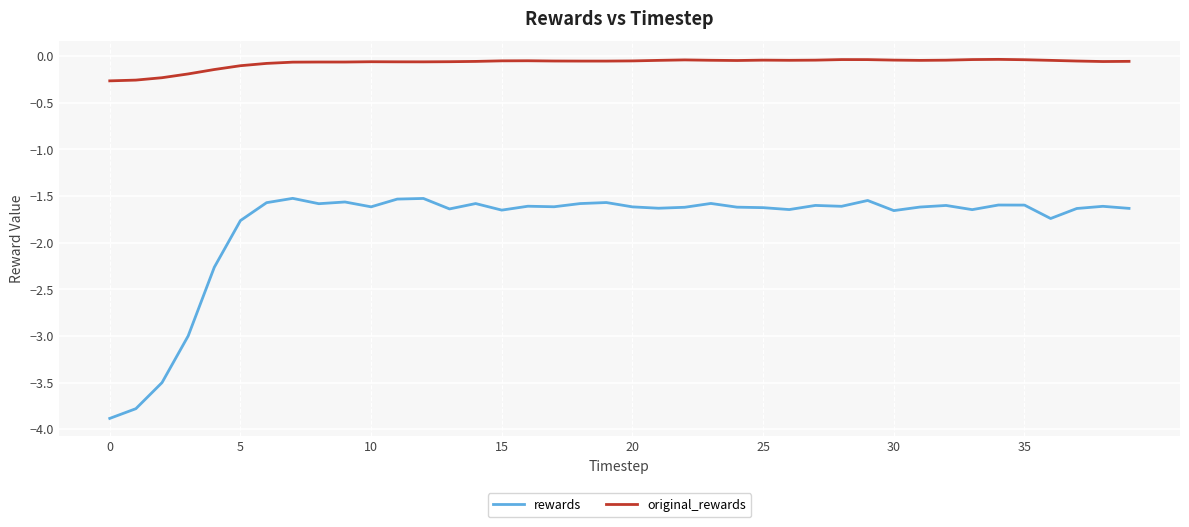

What is the difference between the maximum and minimum values in the rewards series?

2.4